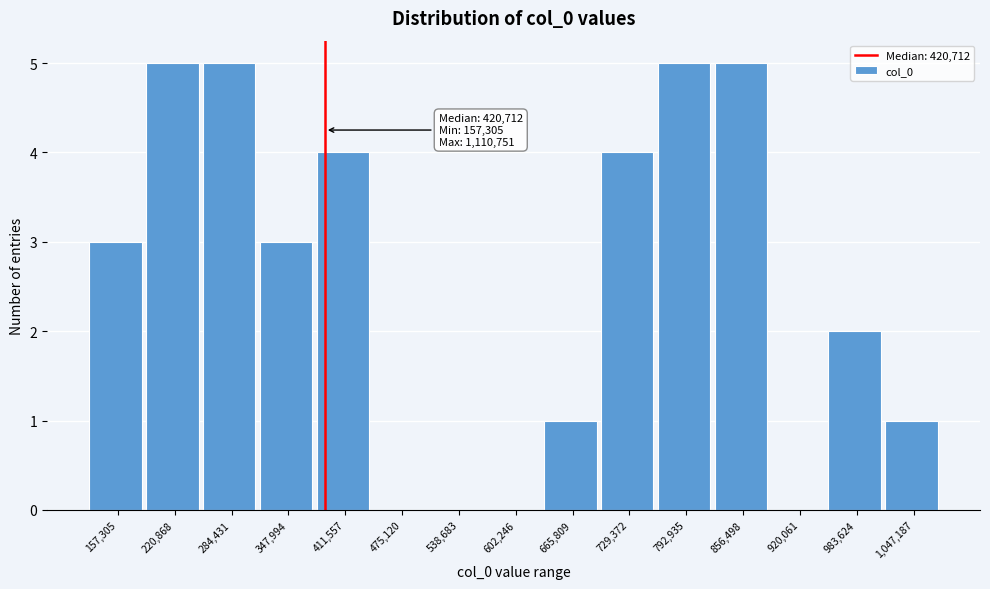

Reading left to right, transcribe all the data shown in this chart.

157,305=3	220,868=5	284,431=5	347,994=3	411,557=4	475,120=0	538,683=0	602,246=0	665,809=1	729,372=4	792,935=5	856,498=5	920,061=0	983,624=2	1,047,187=1